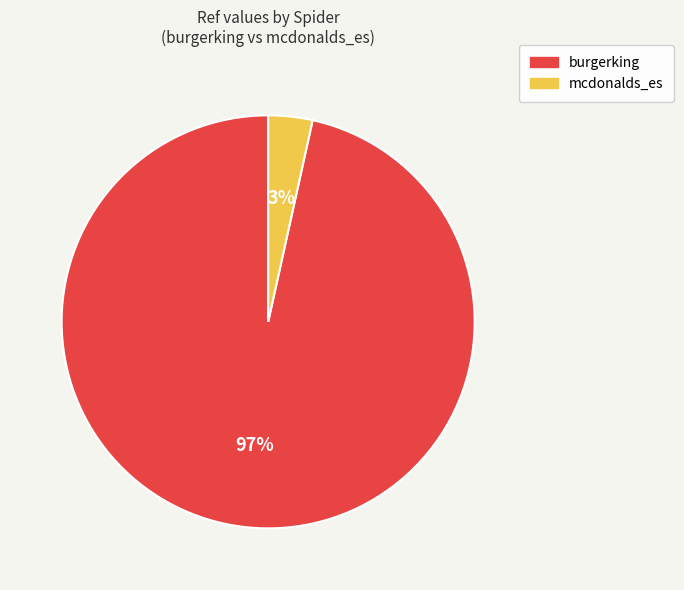

To the nearest percent, what portion does burgerking represent?

97%